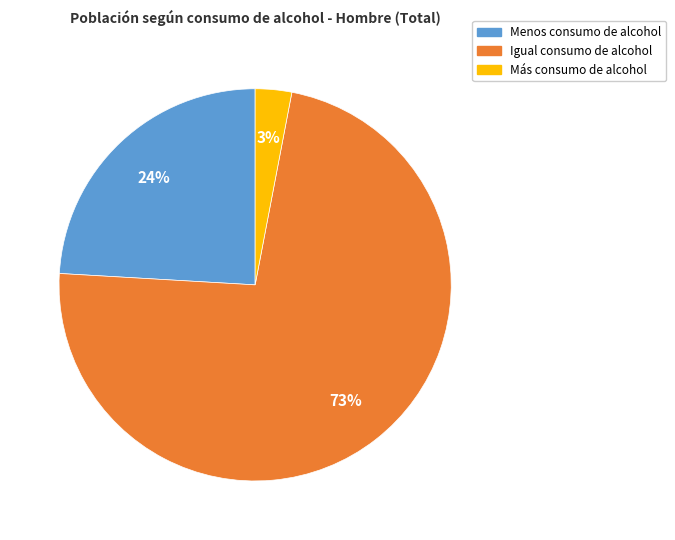

Is it true that Más is 3% of the pie?

True